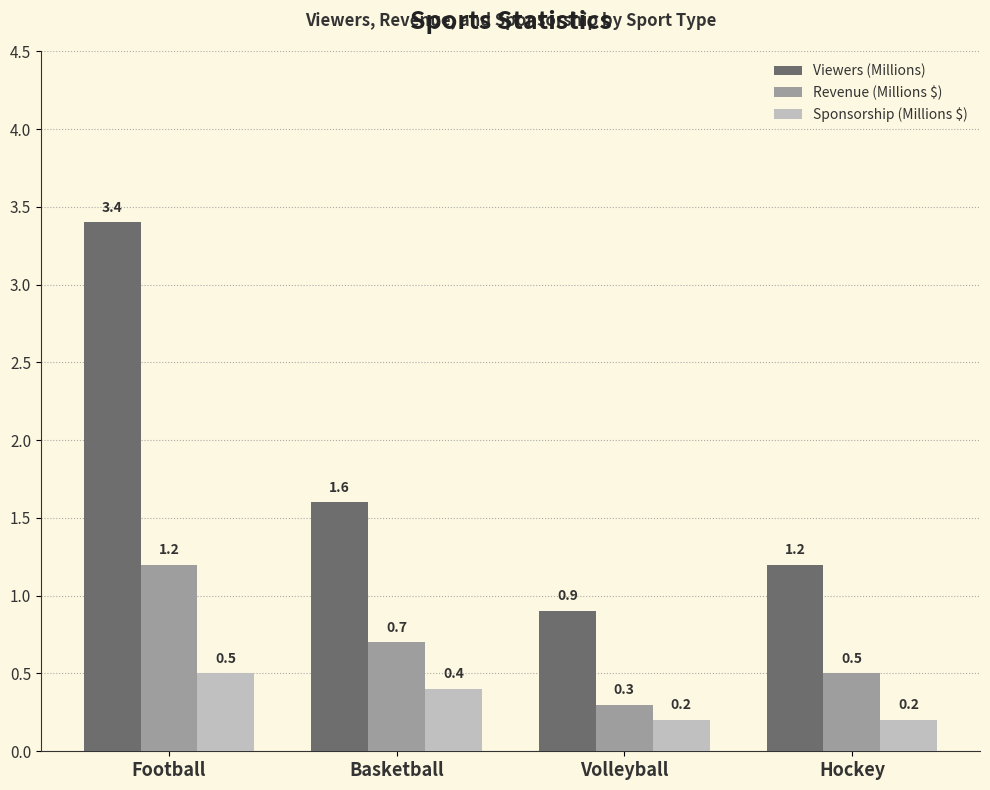

Reading left to right, what are all the values shown in this chart?

Viewers (Millions): Football=3.4	Basketball=1.6	Volleyball=0.9	Hockey=1.2
Revenue (Millions $): Football=1.2	Basketball=0.7	Volleyball=0.3	Hockey=0.5
Sponsorship (Millions $): Football=0.5	Basketball=0.4	Volleyball=0.2	Hockey=0.2